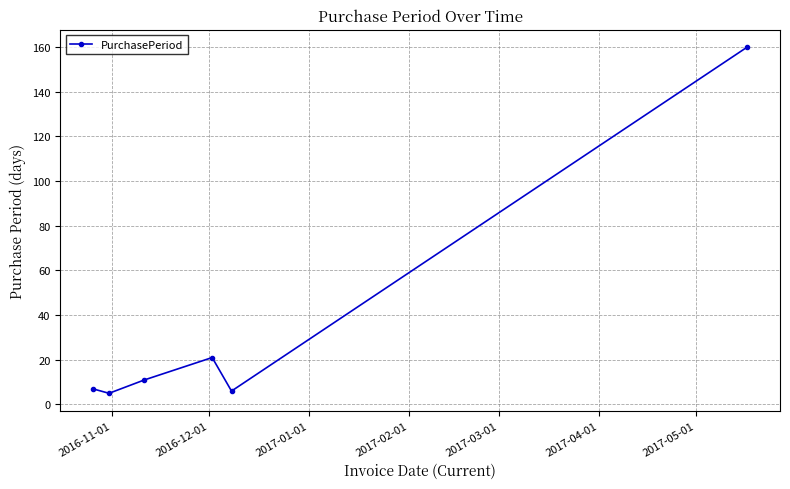

Does the chart have visible grid lines?

Yes